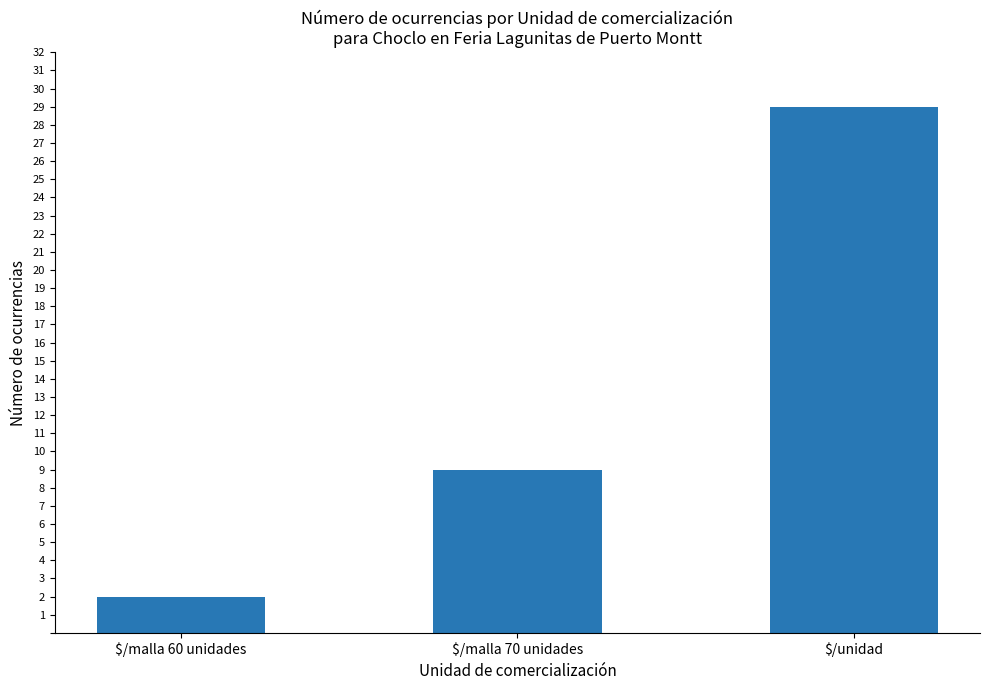

List the labels in order of value, smallest first.

$/malla 60 unidades, $/malla 70 unidades, $/unidad